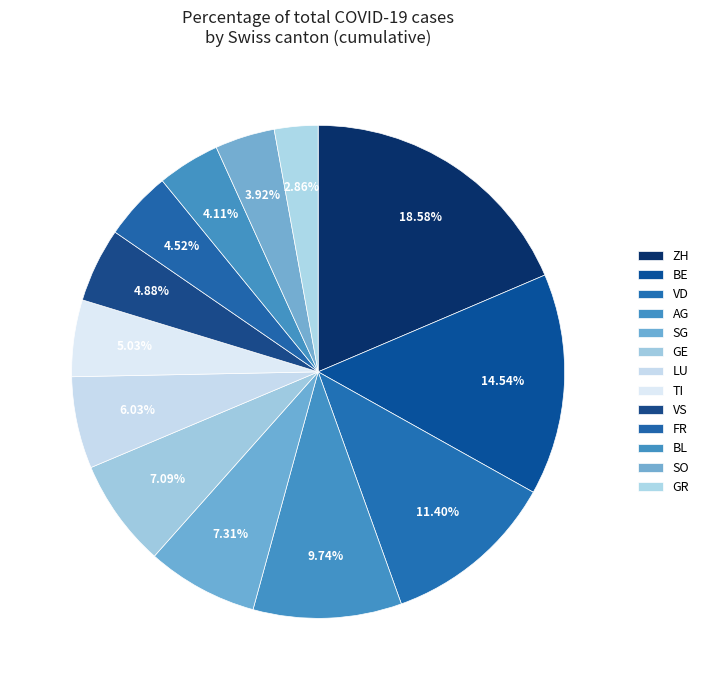

To the nearest percent, what portion does TI represent?

5%